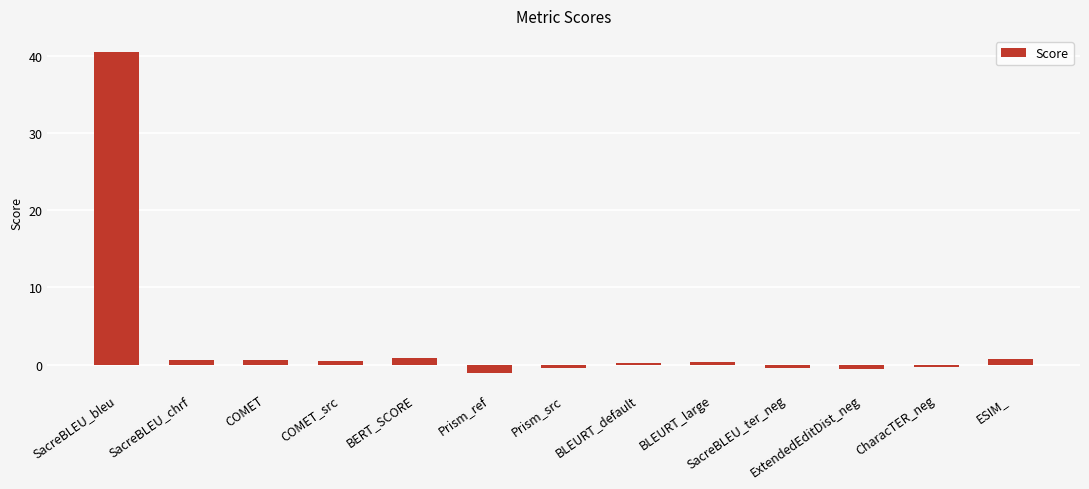

What is the value of the 6th bar from the left?

-1.1